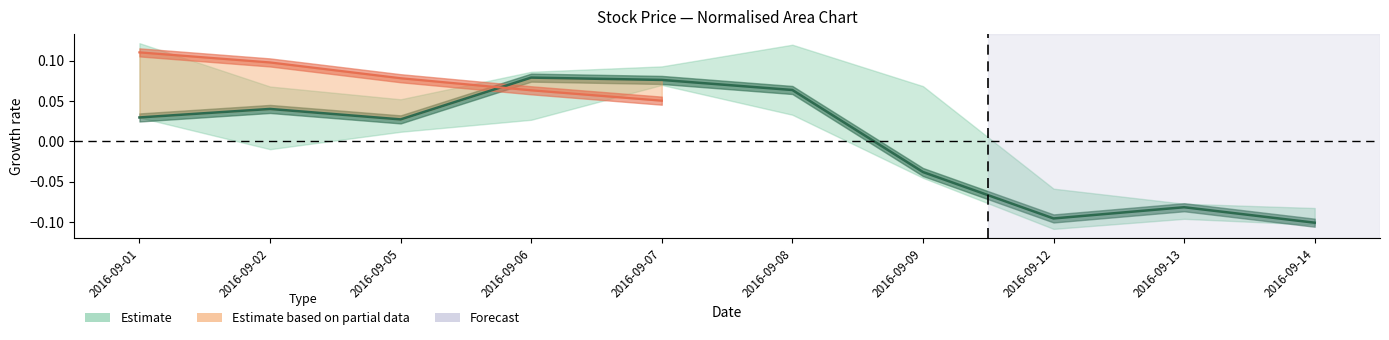

How many interior local valleys (lower than both neighbors) does the data have?

2